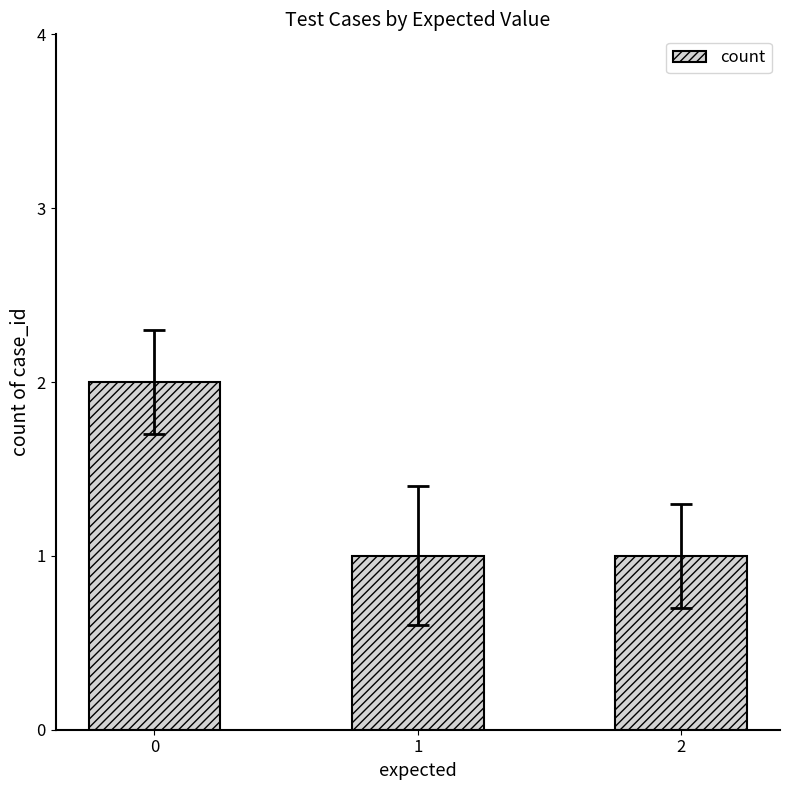

What is the value of the 3rd bar from the left?

1